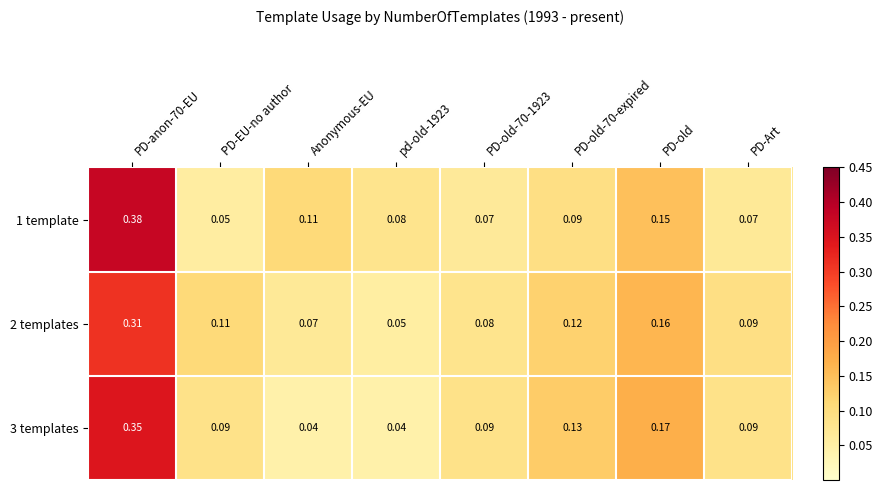

Is the value of 1 template at pd-old-1923 greater than the value of 3 templates at PD-old?

No